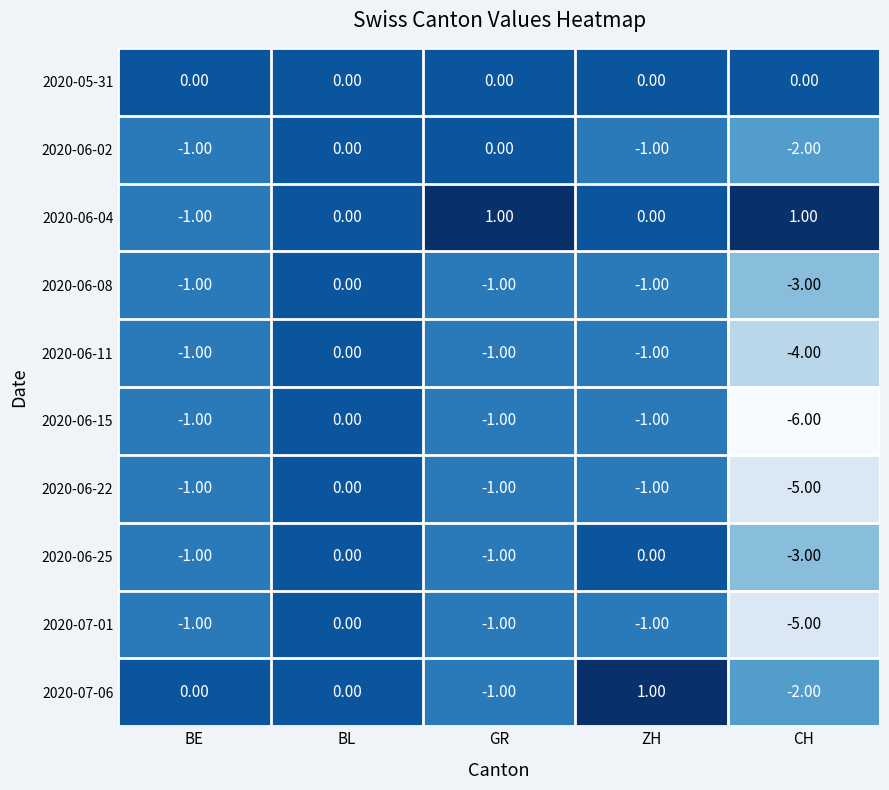

How many data points does each series have?

5